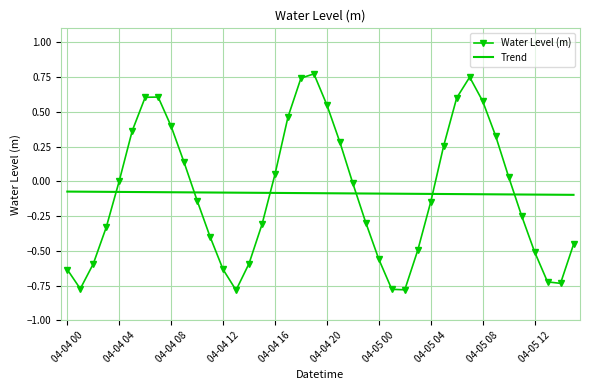

Which series has the largest range (max minus min)?

Water Level (m)